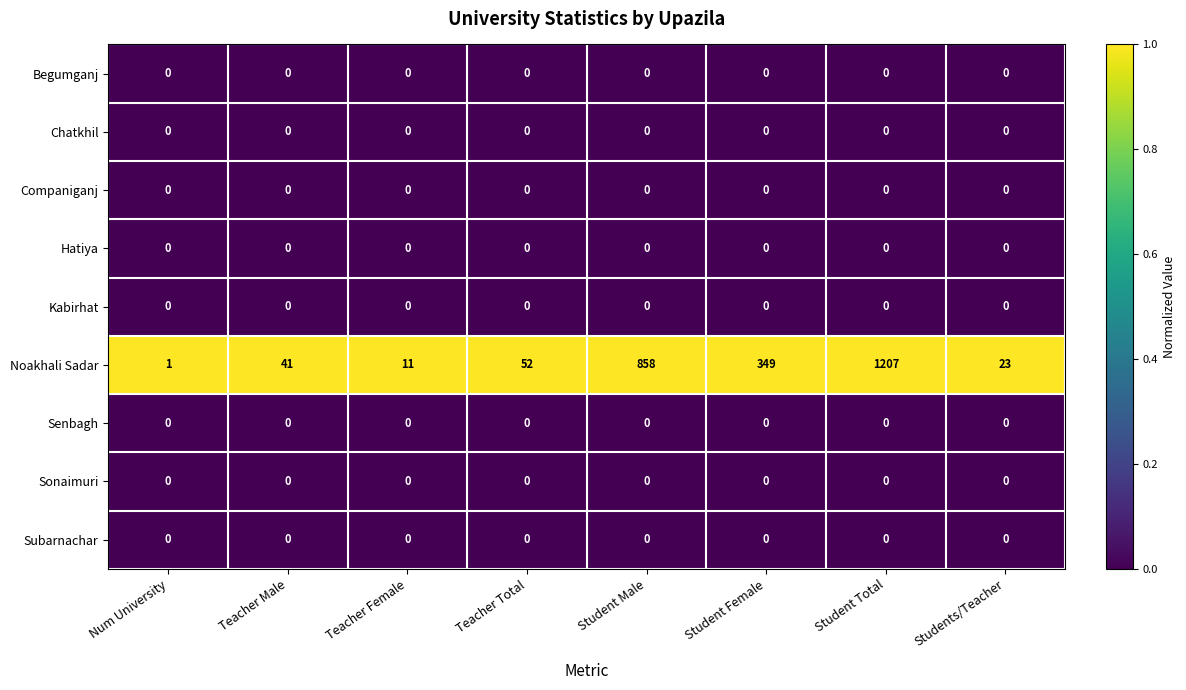

Which category has the highest value across all series?

Student Total